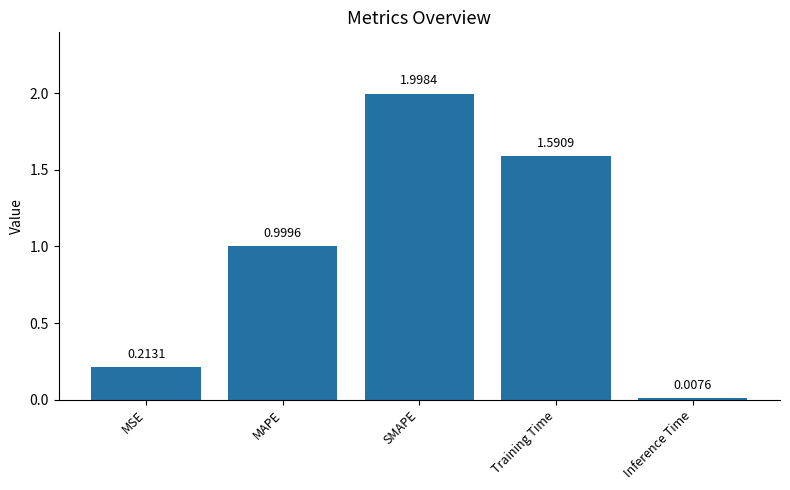

Which has a higher value, Inference Time or Training Time?

Training Time